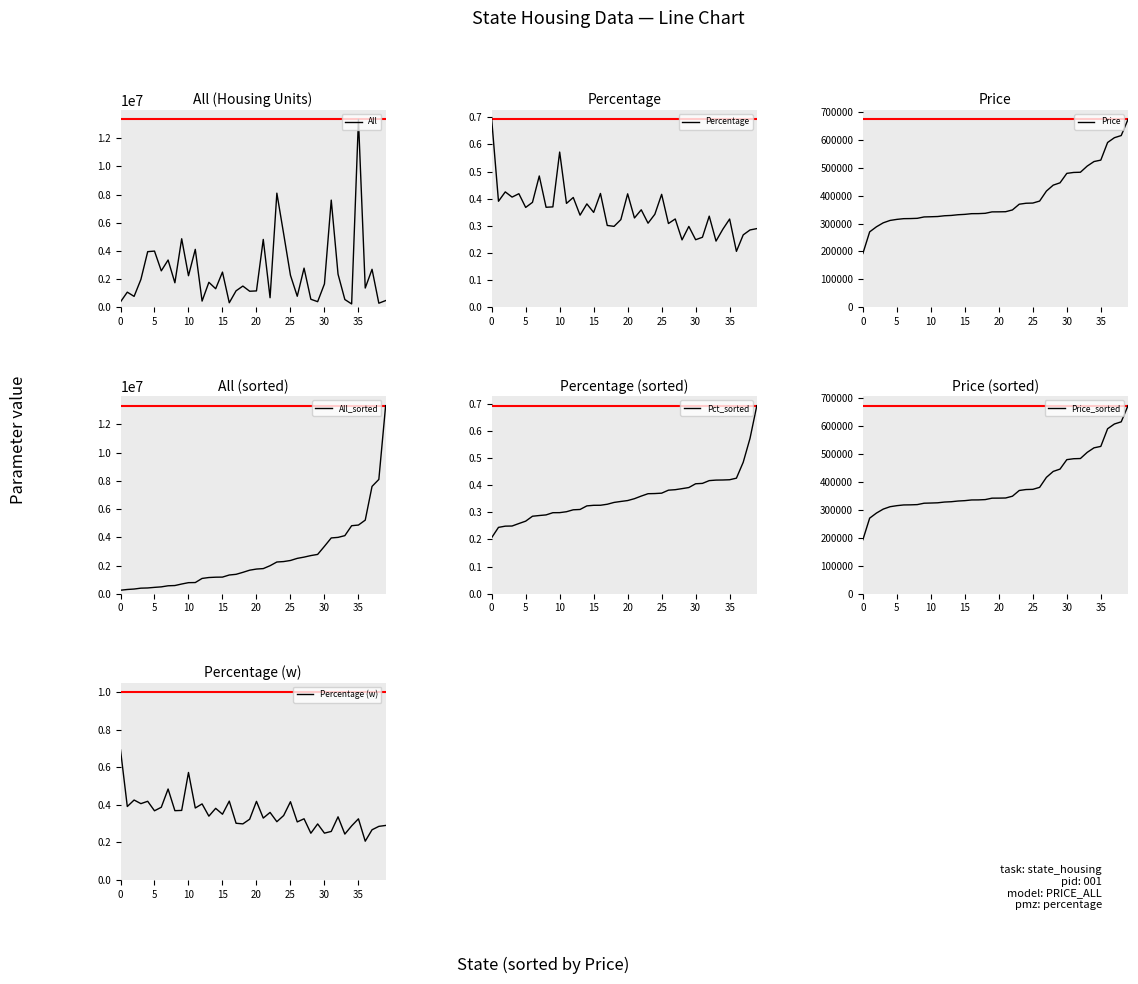

What is the highest value of the All series?

13331066